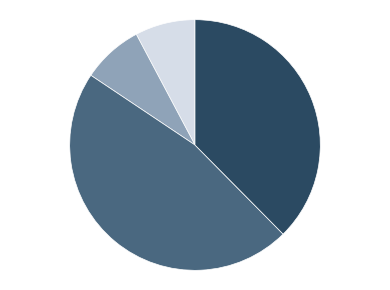

Is there any slice that represents more than half of the pie?

No